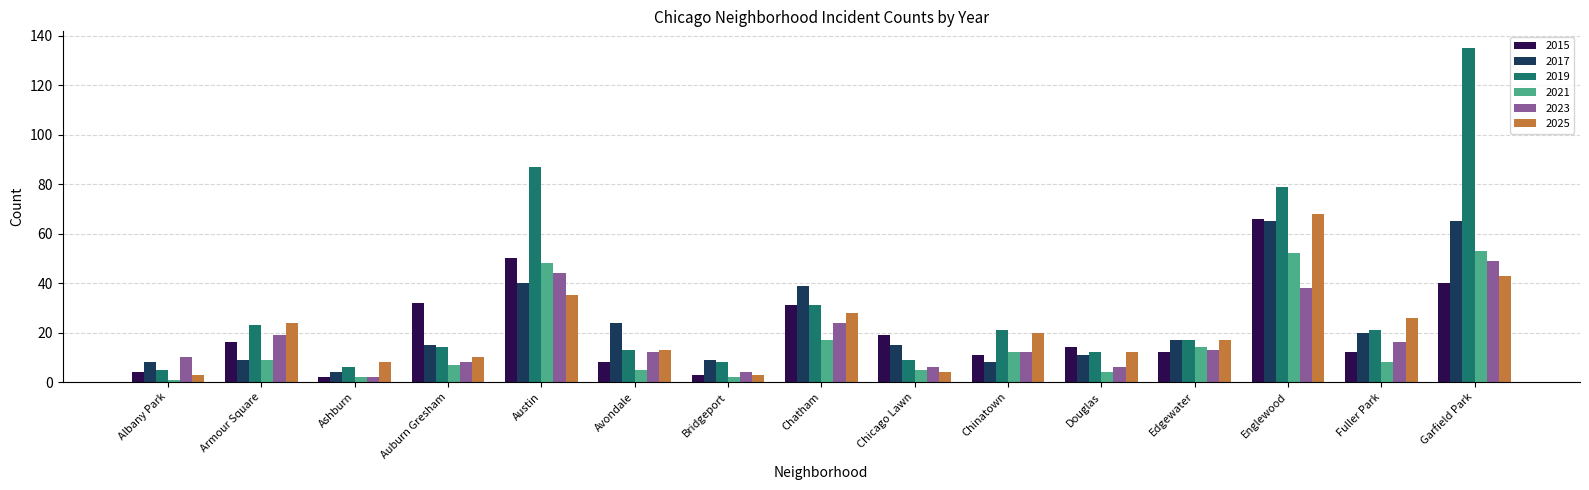

Which series has the largest range (max minus min)?

2019